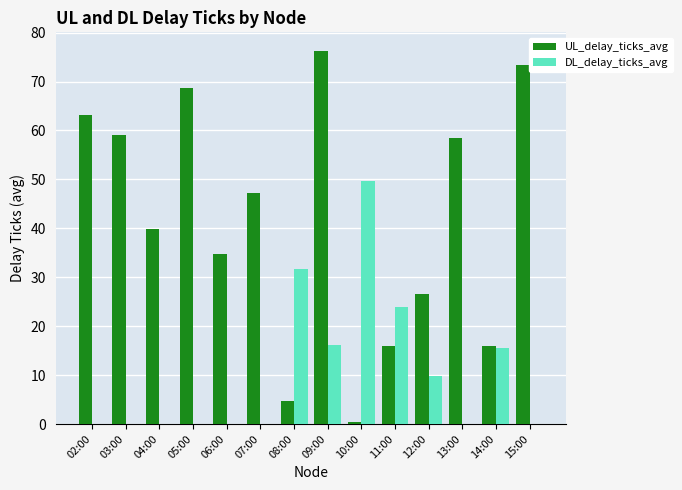

How many categories are shown in the chart?

14